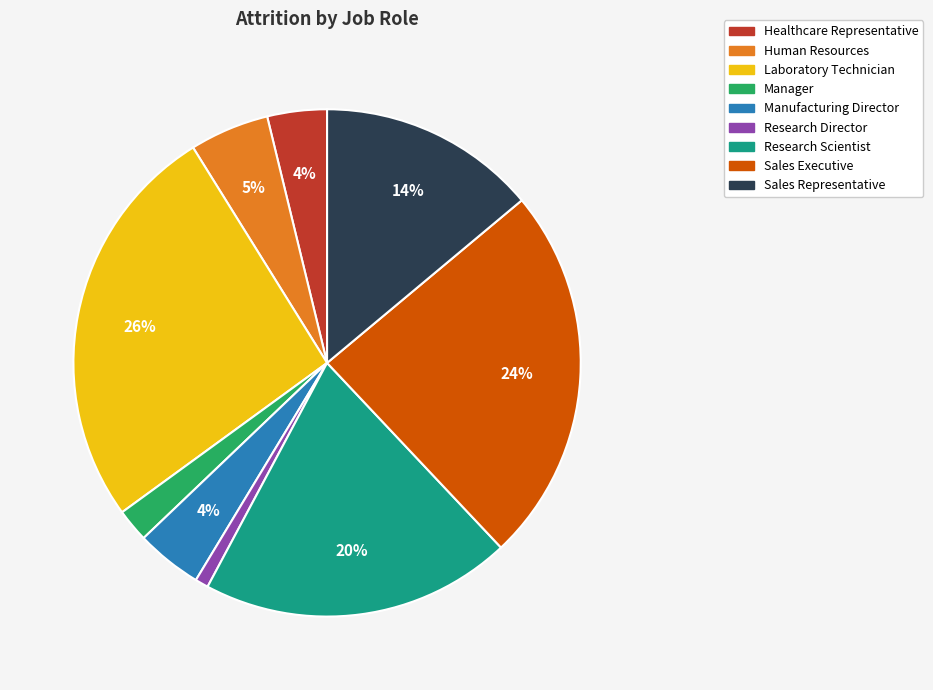

Is the sum of Sales Representative and Research Scientist greater than half?

No